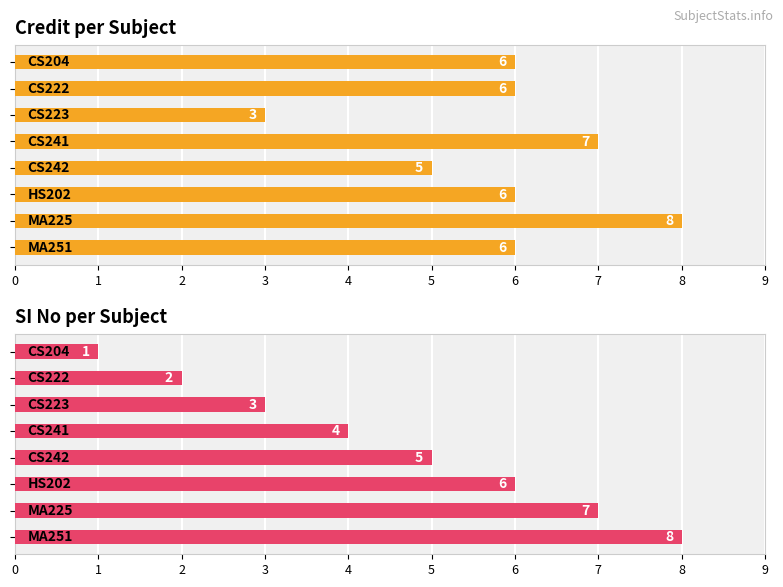

What are all the series names shown in the legend?

Credit, SI No